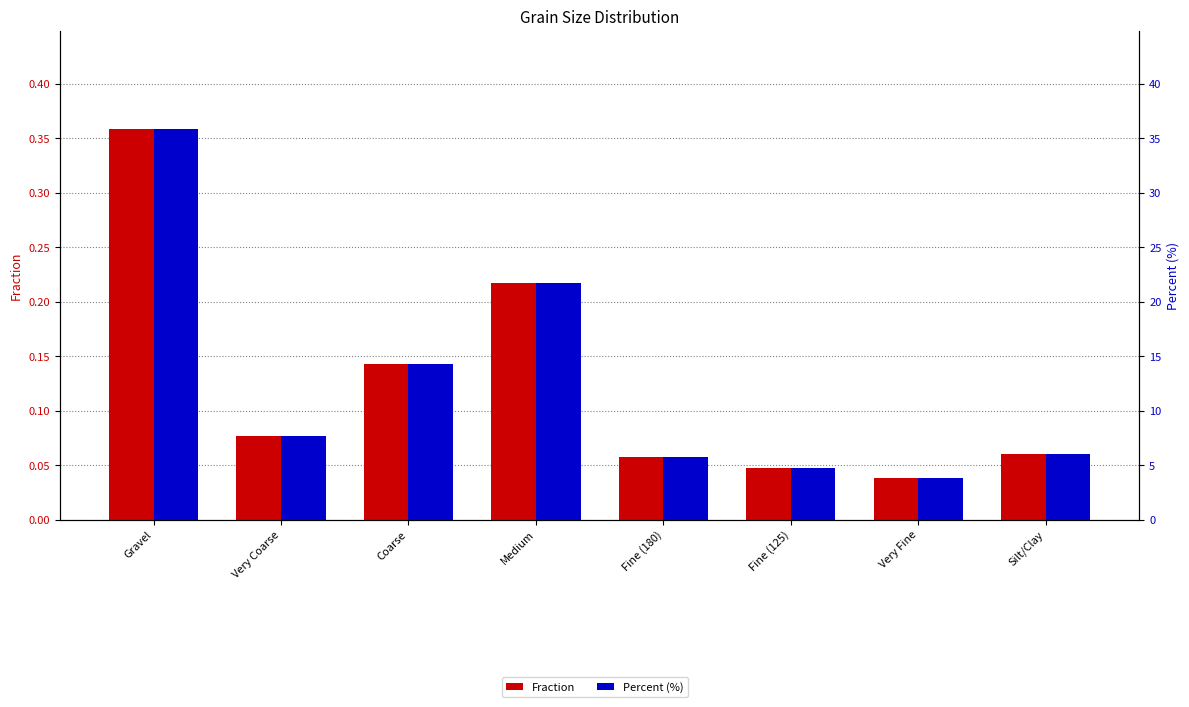

Is it true that Percent equals 22.4 at Coarse?

False